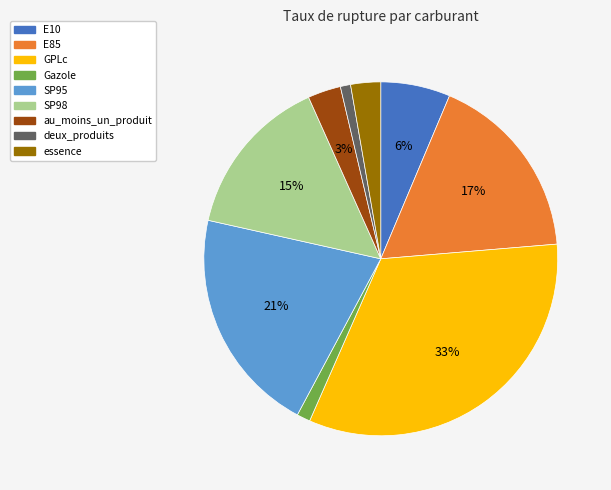

Is there any slice that represents more than half of the pie?

No